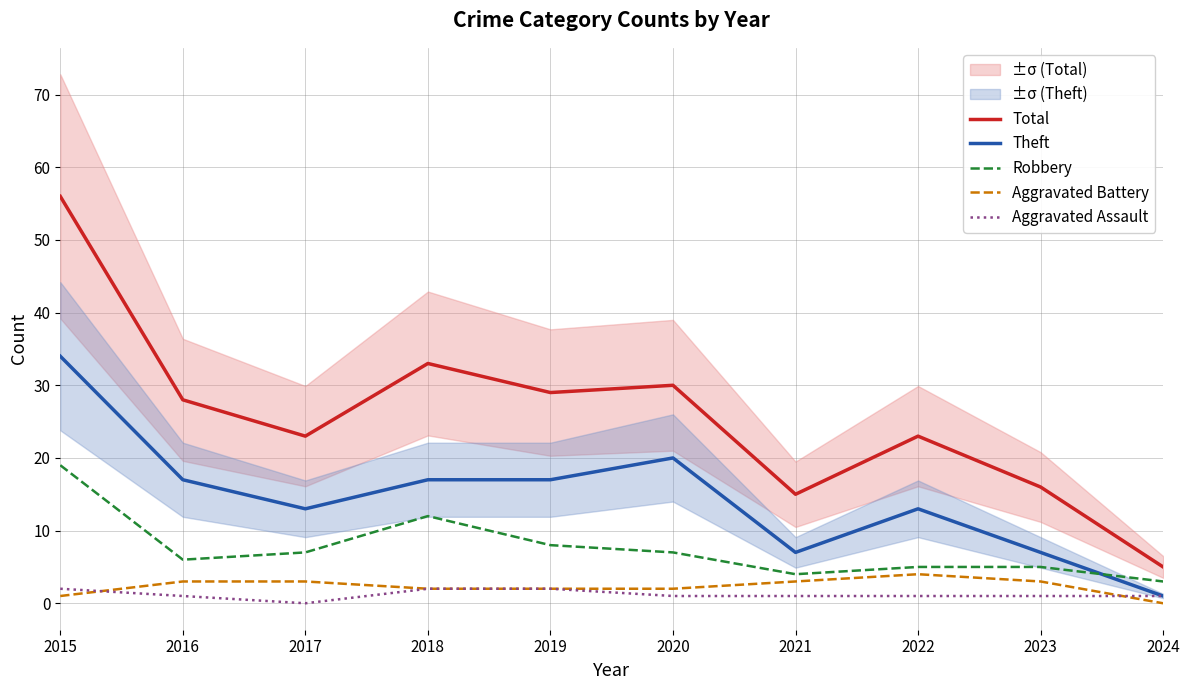

How many values in Aggravated Assault are above zero?

9